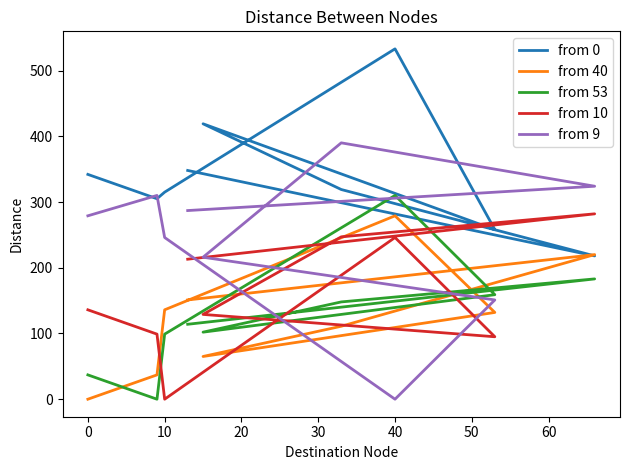

How many lines are shown in the chart?

5